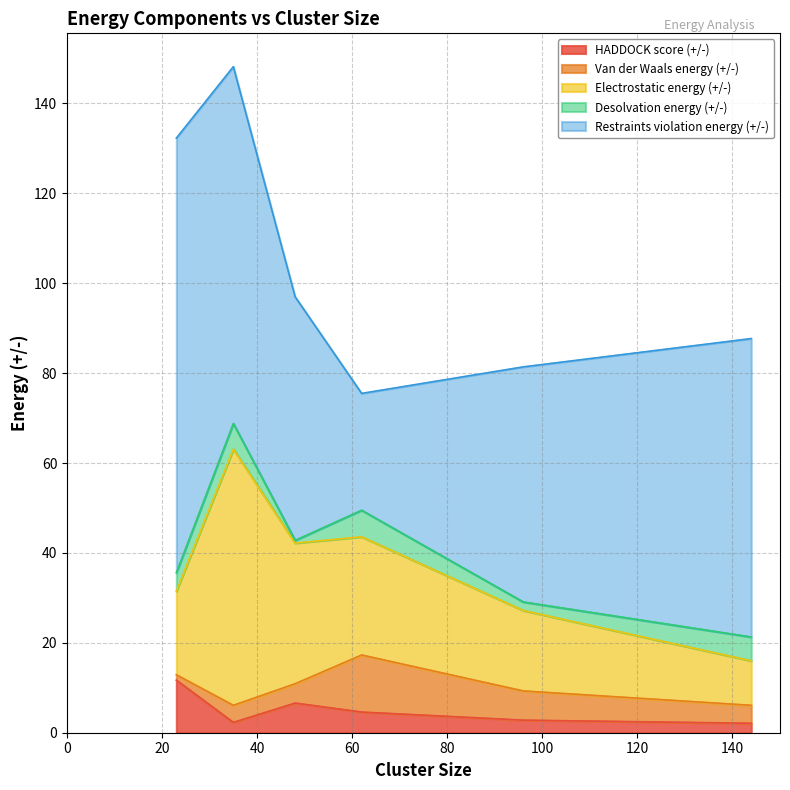

True or false: Desolvation energy (+/-) and Restraints violation energy (+/-) intersect in this chart.

False